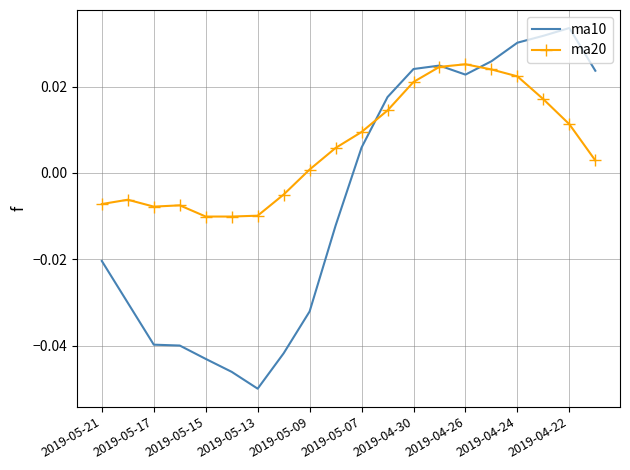

List the series in order of their peak value, lowest first.

ma20, ma10